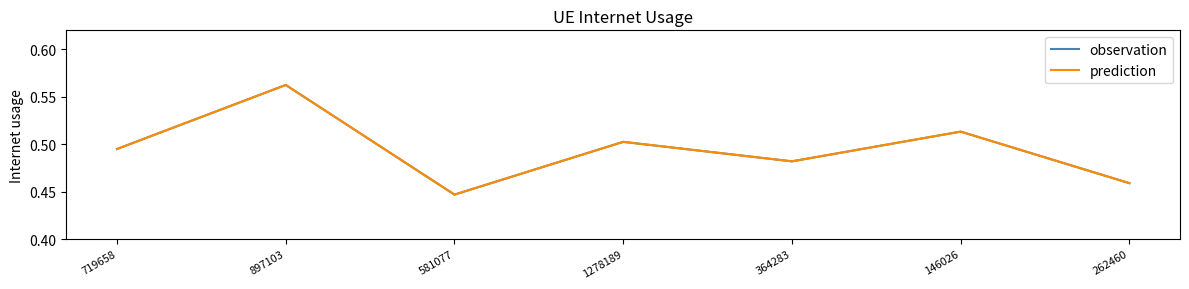

Does the chart display data point markers on the line(s)?

No